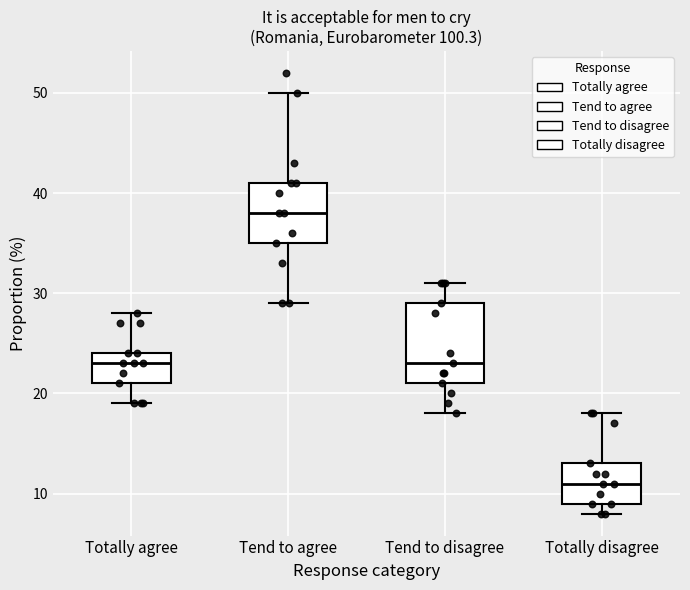

Which box is the tallest, from its lower edge to its upper edge?

Tend to disagree